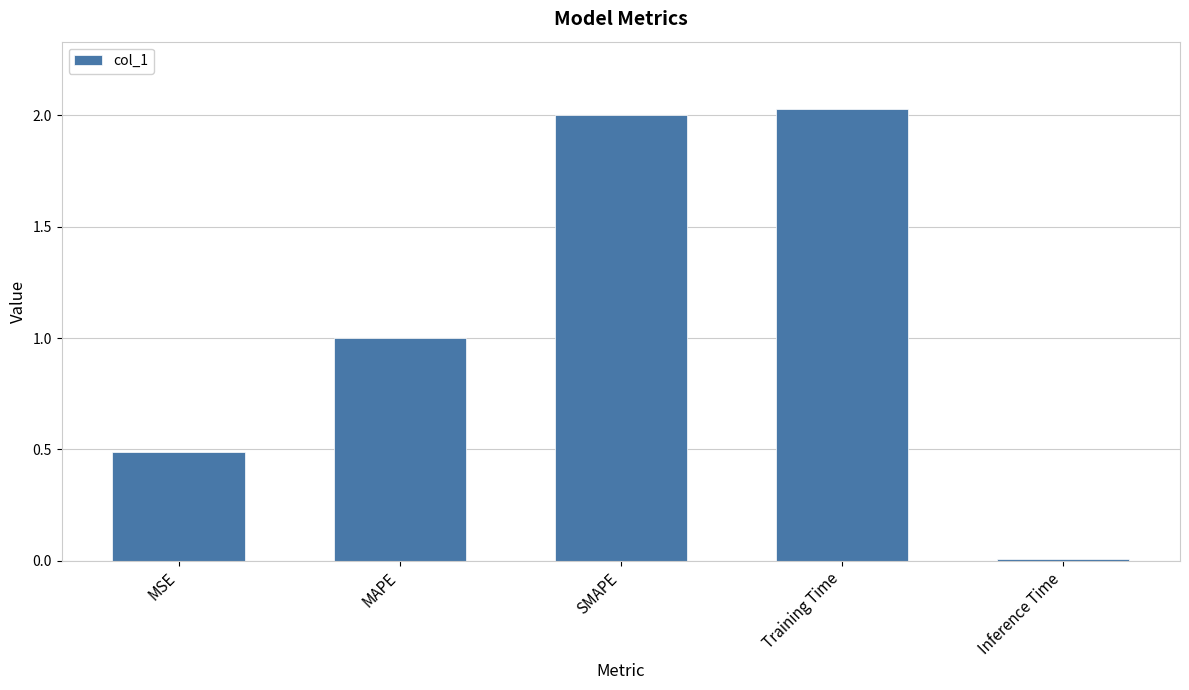

Which has a higher value, SMAPE or Training Time?

Training Time